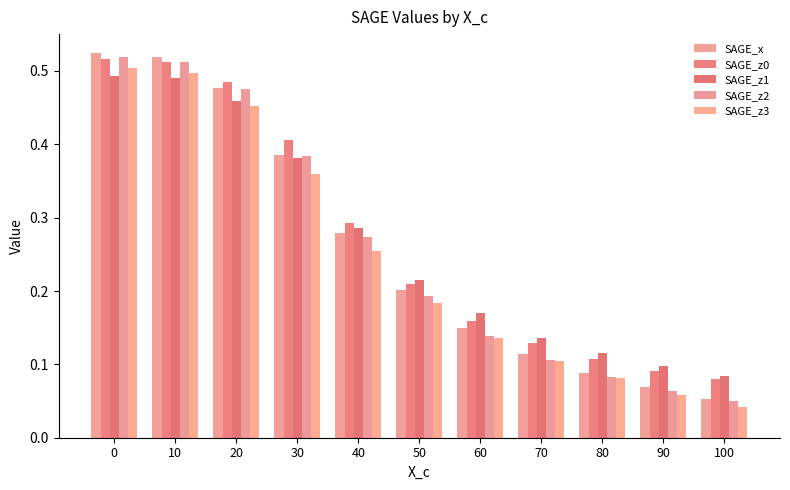

Between 40 and 70, which series saw the biggest shift?

SAGE_z2